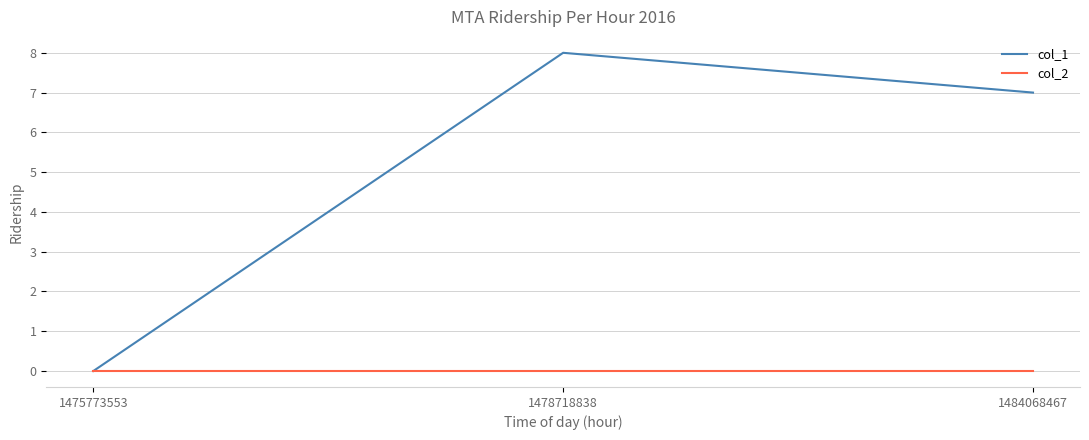

What are all the series names shown in the legend?

col_1, col_2